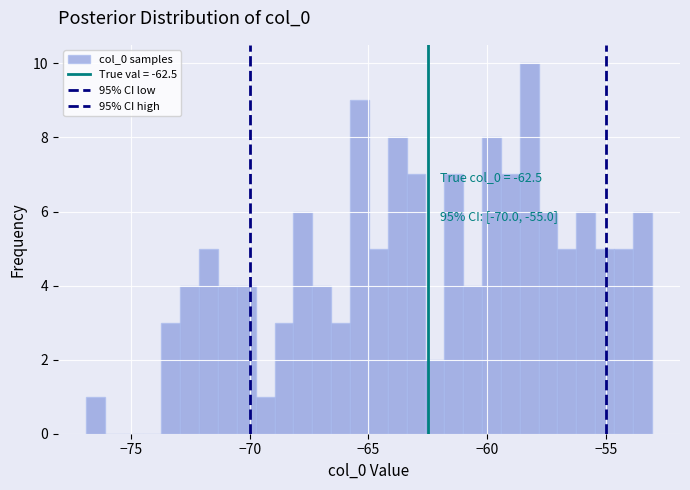

Around what value on the x-axis is the tallest bar? Give the approximate position of its centre, as read against the axis.

-58.0